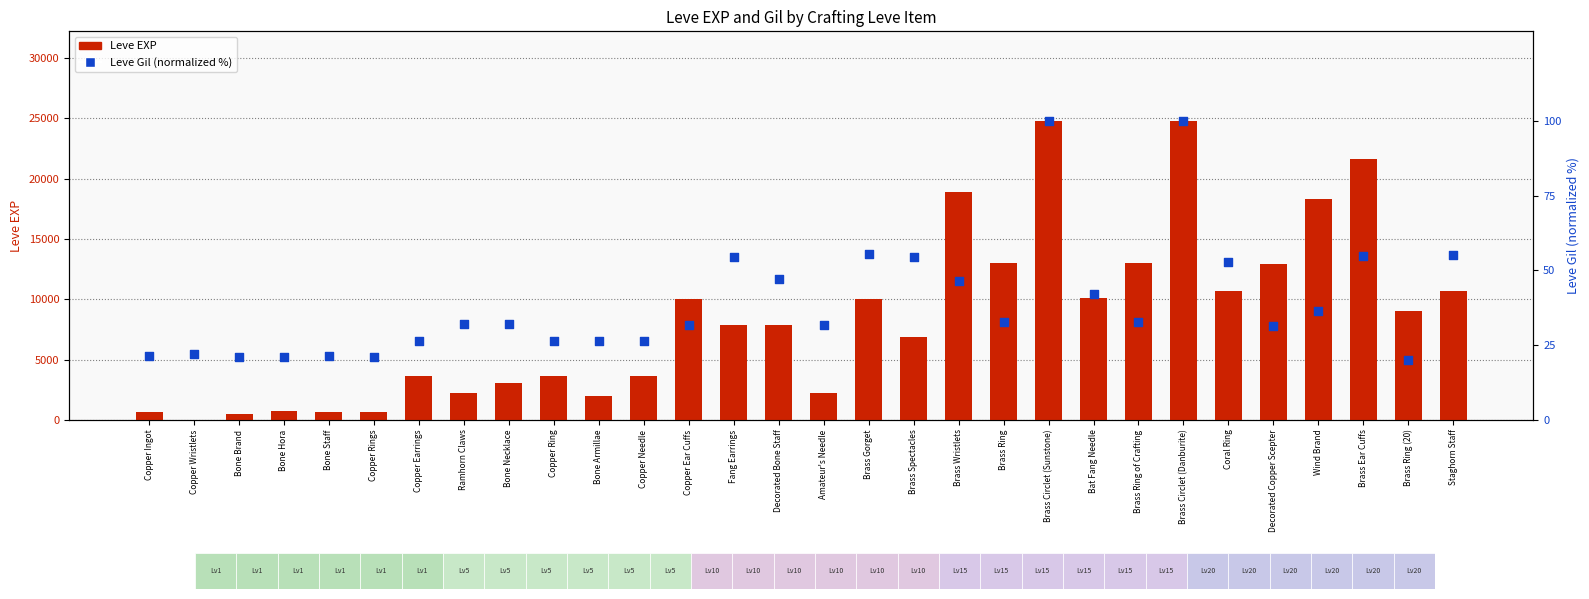

Is the value of Leve Gil (normalized %) at Copper Ring greater than the value of Leve EXP at Copper Wristlets?

Yes